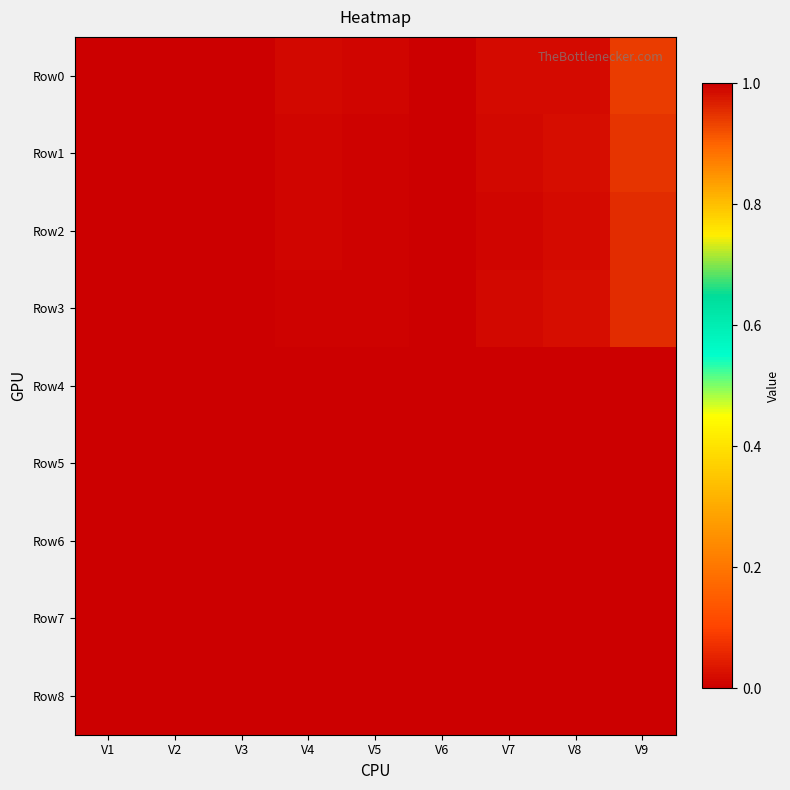

Reading left to right, what are all the values shown in this chart?

Row0: V1=0.0	V2=0.0	V3=0.0	V4=0.0	V5=0.0	V6=0.0	V7=0.0	V8=0.0	V9=0.9
Row1: V1=0.0	V2=0.0	V3=0.0	V4=0.0	V5=0.0	V6=0.0	V7=0.0	V8=0.0	V9=0.9
Row2: V1=0.0	V2=0.0	V3=0.0	V4=0.0	V5=0.0	V6=0.0	V7=0.0	V8=0.0	V9=1.0
Row3: V1=0.0	V2=0.0	V3=0.0	V4=0.0	V5=0.0	V6=0.0	V7=0.0	V8=0.0	V9=1.0
Row4: V1=0.0	V2=0.0	V3=0.0	V4=0.0	V5=0.0	V6=0.0	V7=0.0	V8=0.0	V9=1.0
Row5: V1=0.0	V2=0.0	V3=0.0	V4=0.0	V5=0.0	V6=0.0	V7=0.0	V8=0.0	V9=1.0
Row6: V1=0.0	V2=0.0	V3=0.0	V4=0.0	V5=0.0	V6=0.0	V7=0.0	V8=0.0	V9=1.0
Row7: V1=0.0	V2=0.0	V3=0.0	V4=0.0	V5=0.0	V6=0.0	V7=0.0	V8=0.0	V9=1.0
Row8: V1=0.0	V2=0.0	V3=0.0	V4=0.0	V5=0.0	V6=0.0	V7=0.0	V8=0.0	V9=1.0